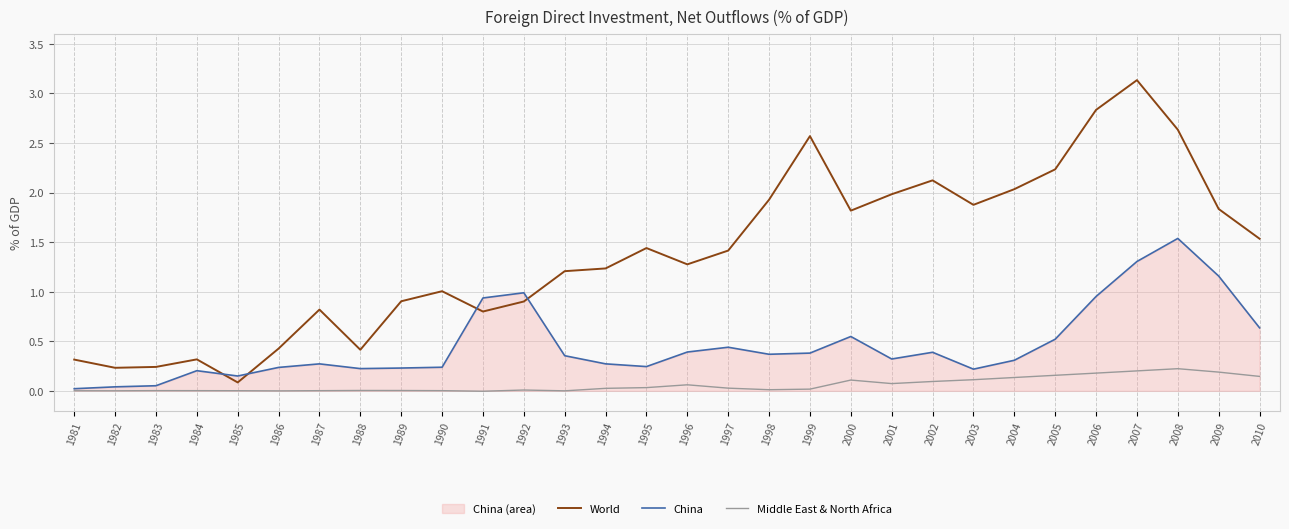

Between which two adjacent categories do World and China first intersect?

1984 and 1985